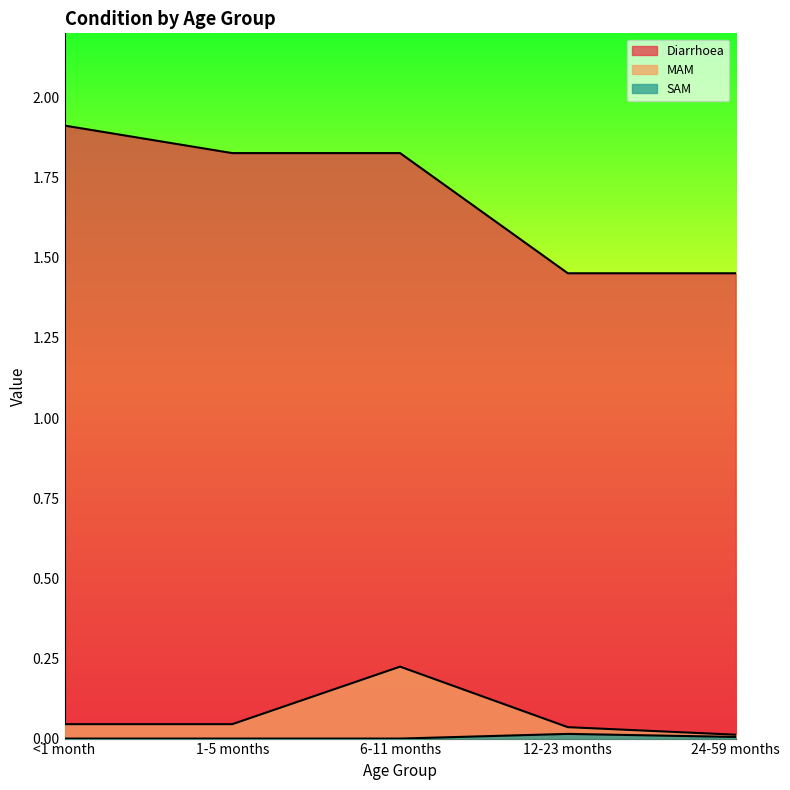

True or false: MAM has more than 0 points higher than both neighbors.

True